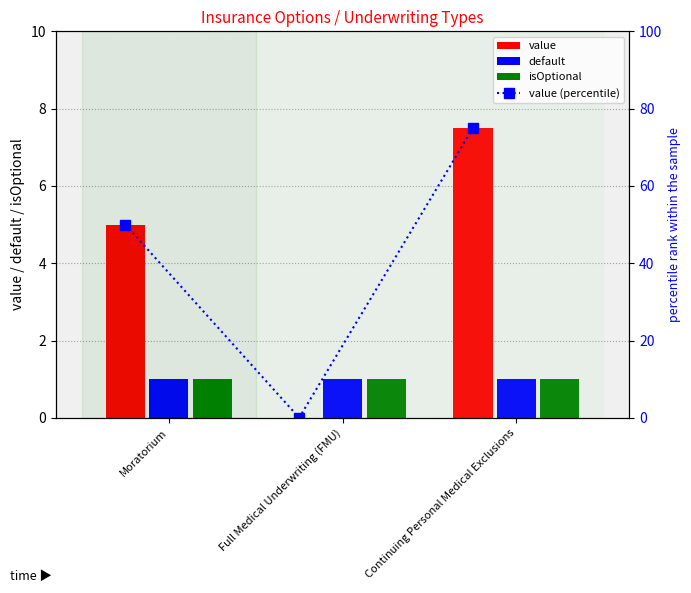

True or false: value has a value of 3.0 at Full Medical Underwriting (FMU).

False